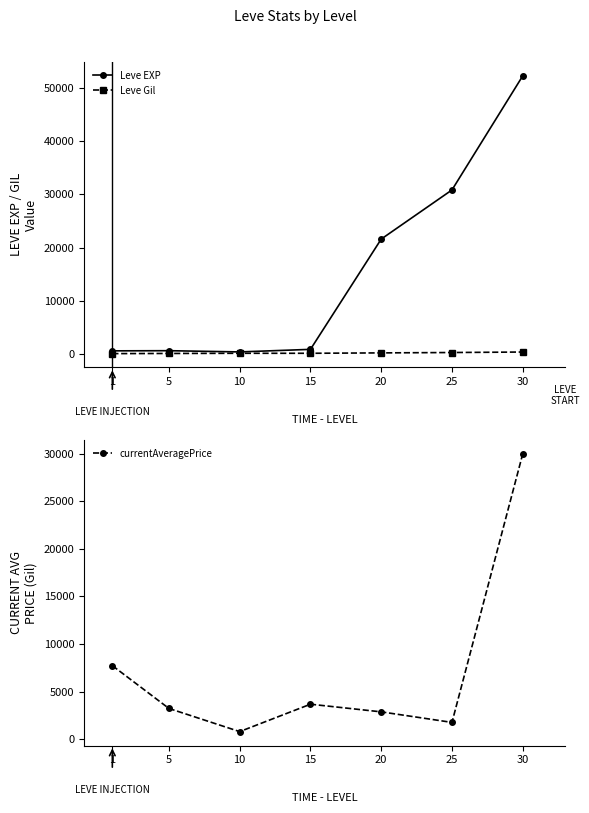

List the labels in order of currentAveragePrice value, largest first.

30, 1, 15, 5, 20, 25, 10